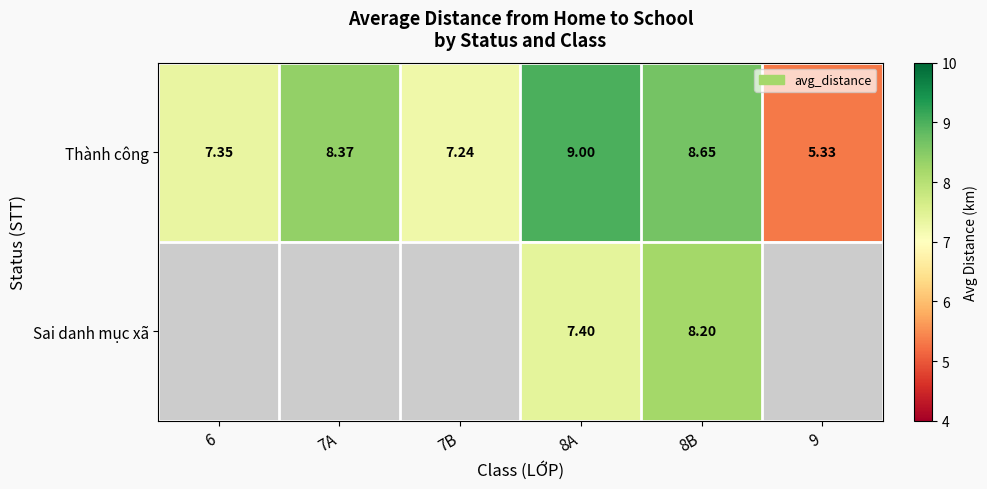

What is the difference between the maximum and minimum values in the Thành công series?

3.7